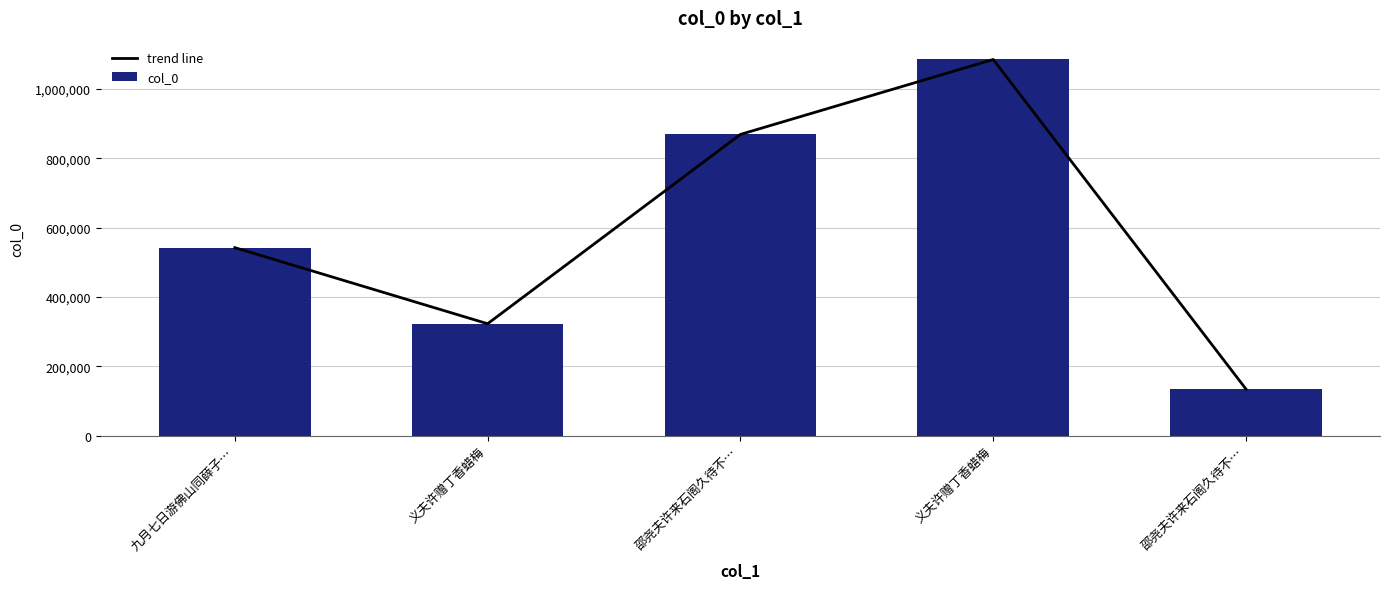

Is it true that col_0 equals 1148561 at 邵尧夫许来石阁久待不…?

False